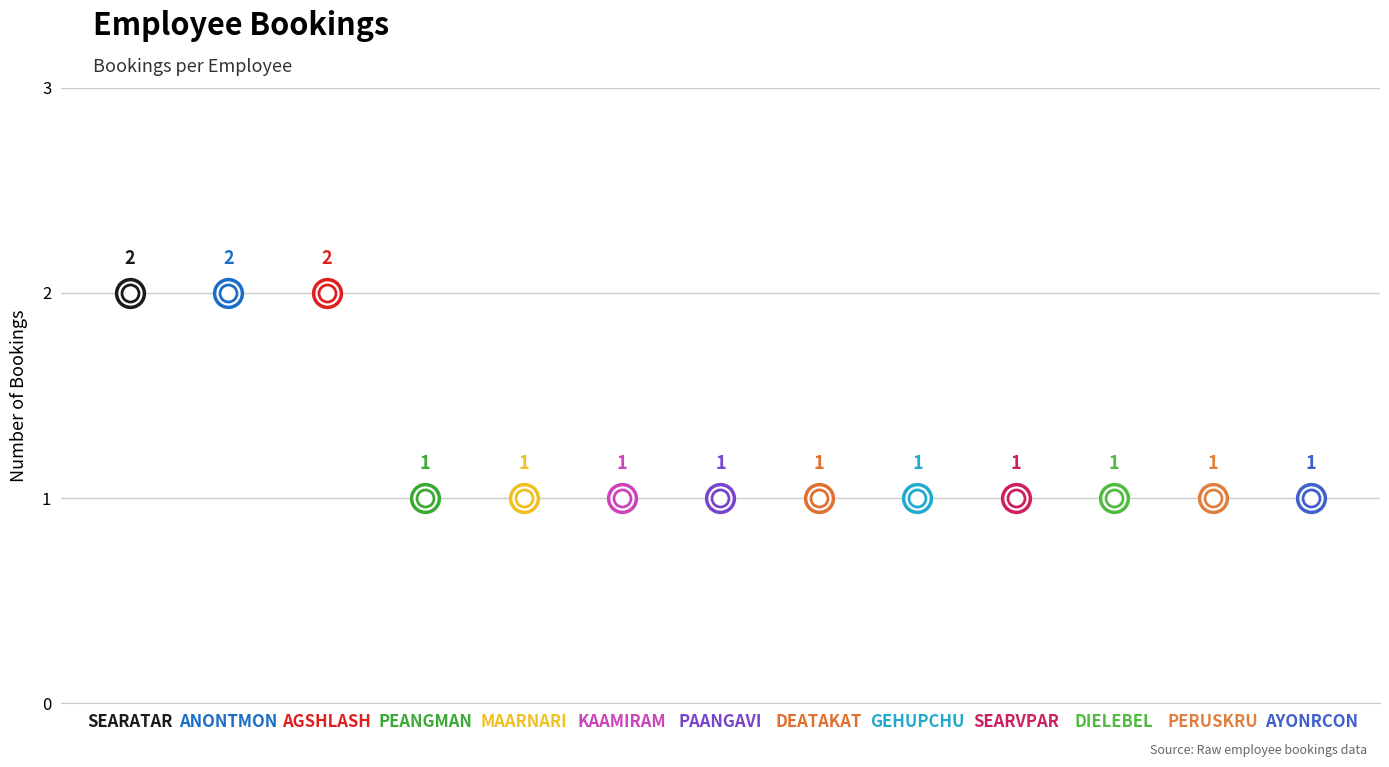

Between PAANGAVI and AGSHLASH, which is larger?

AGSHLASH